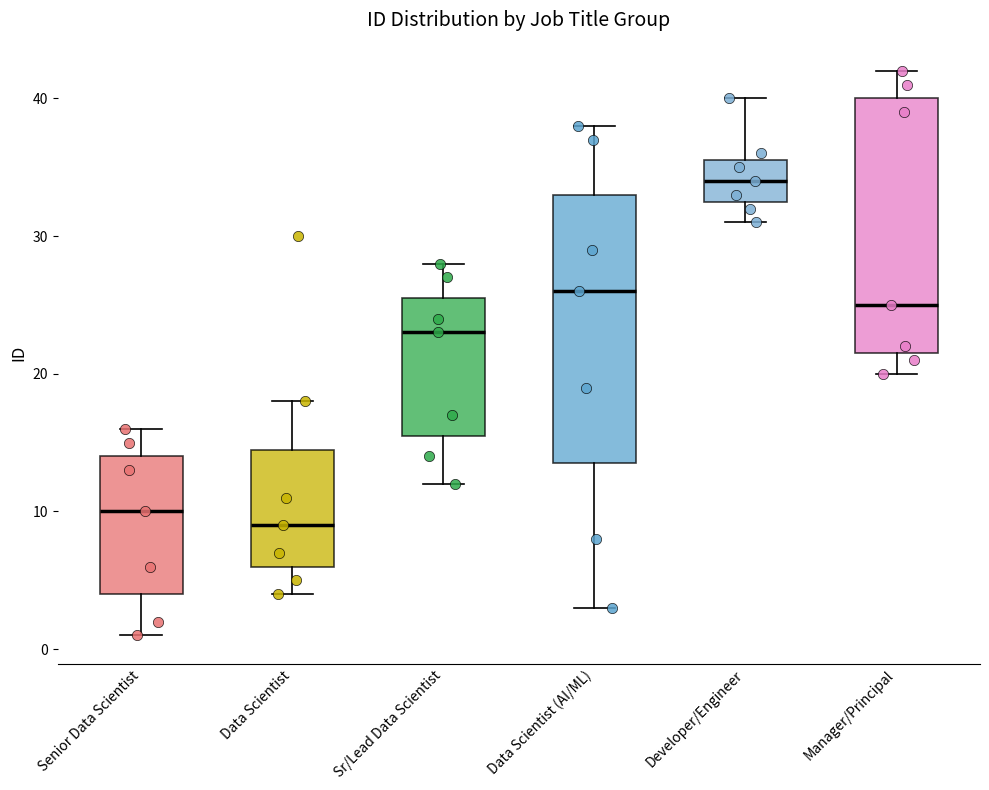

Which box has the highest median line?

Developer/Engineer